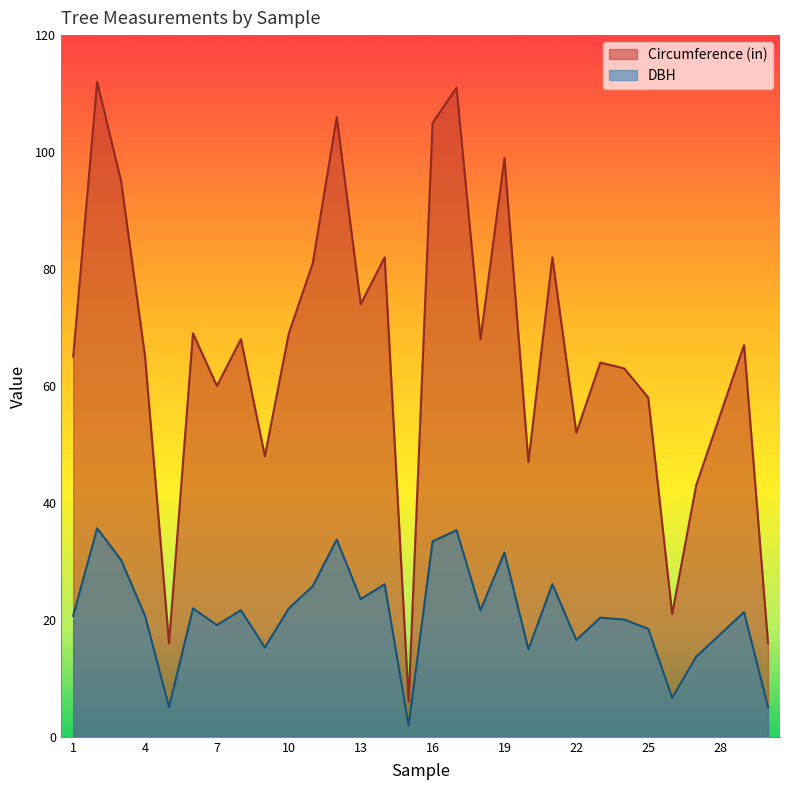

List the series in order of their peak value, lowest first.

DBH, Circumference (in)